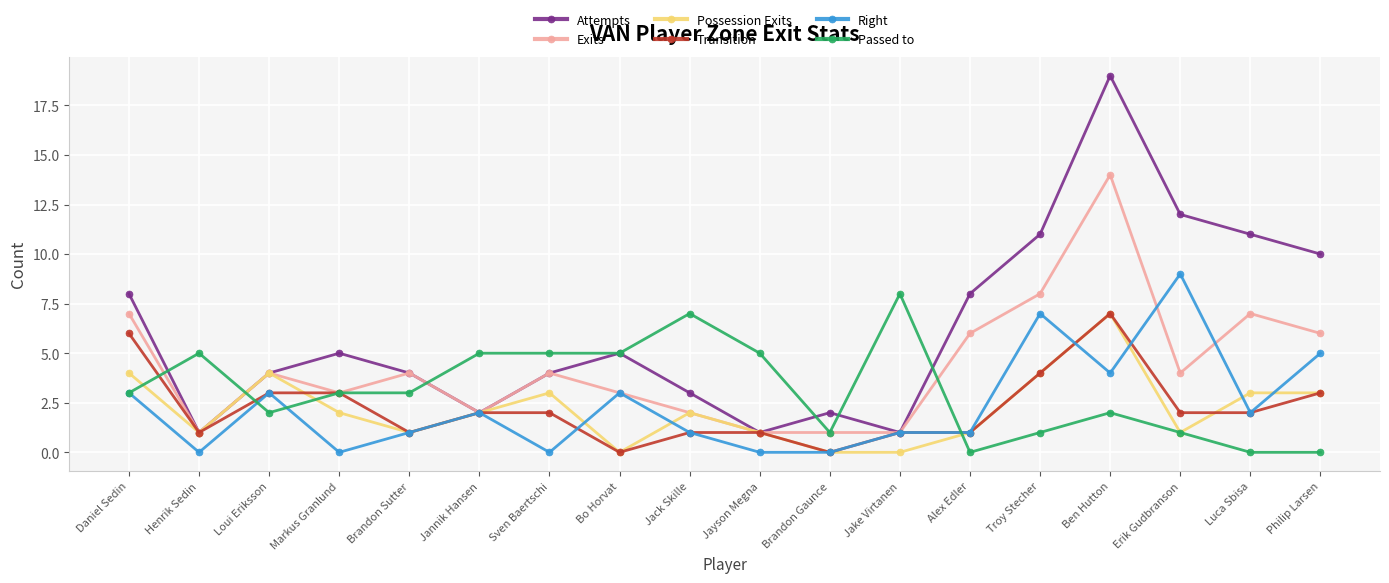

What is the value of the Transition point at the 12th from the left?

1